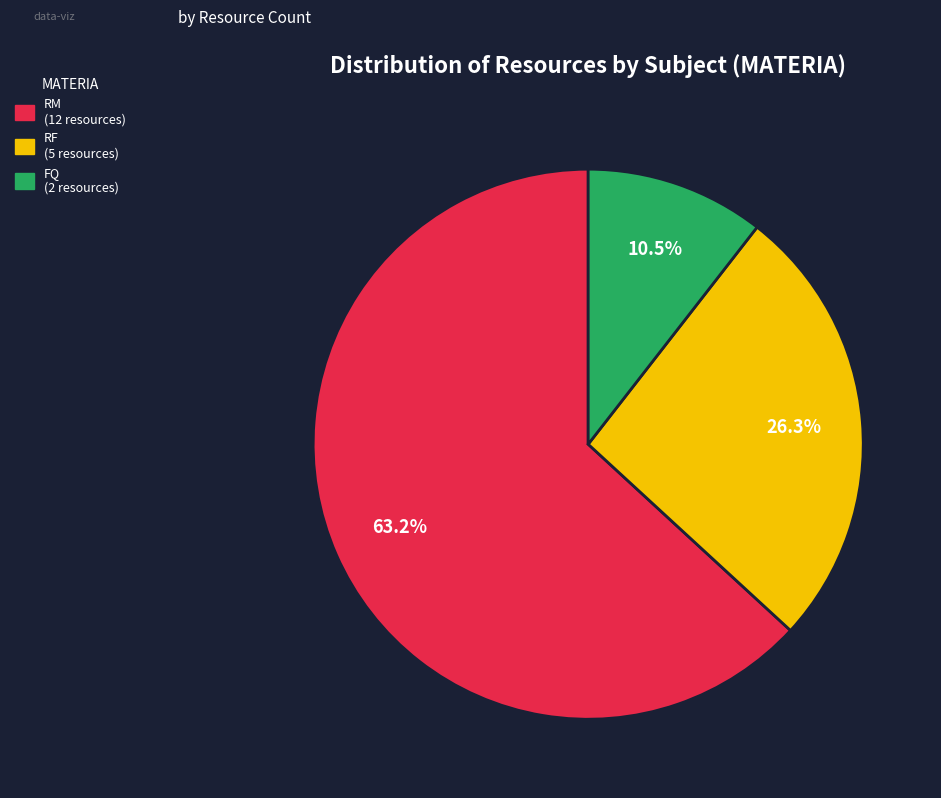

Approximately how many times larger is the value at RF compared to RM?

0.4